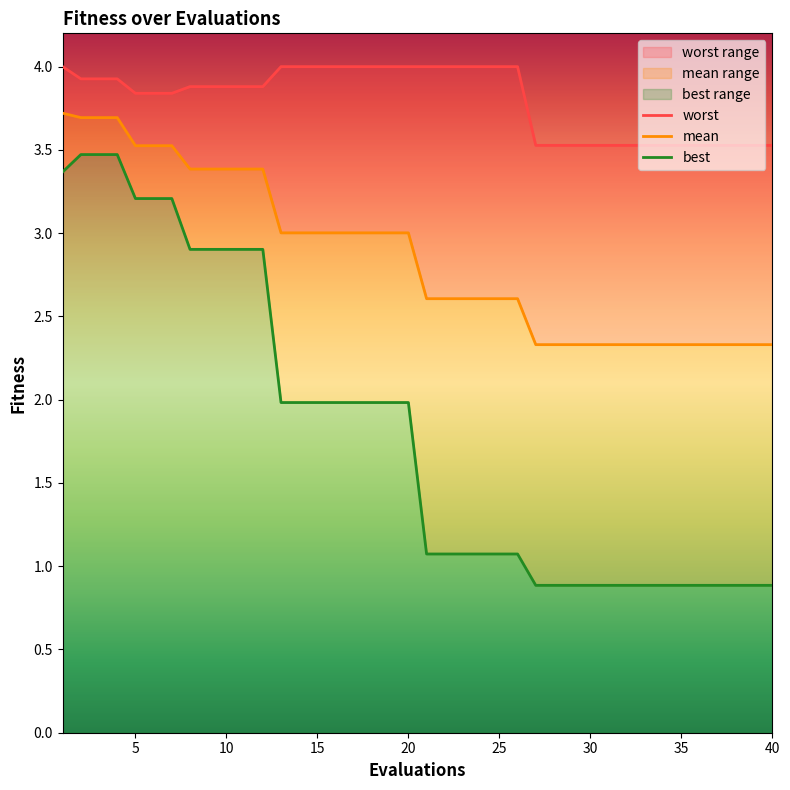

The value of worst at 4 is 1.7. True or false?

False